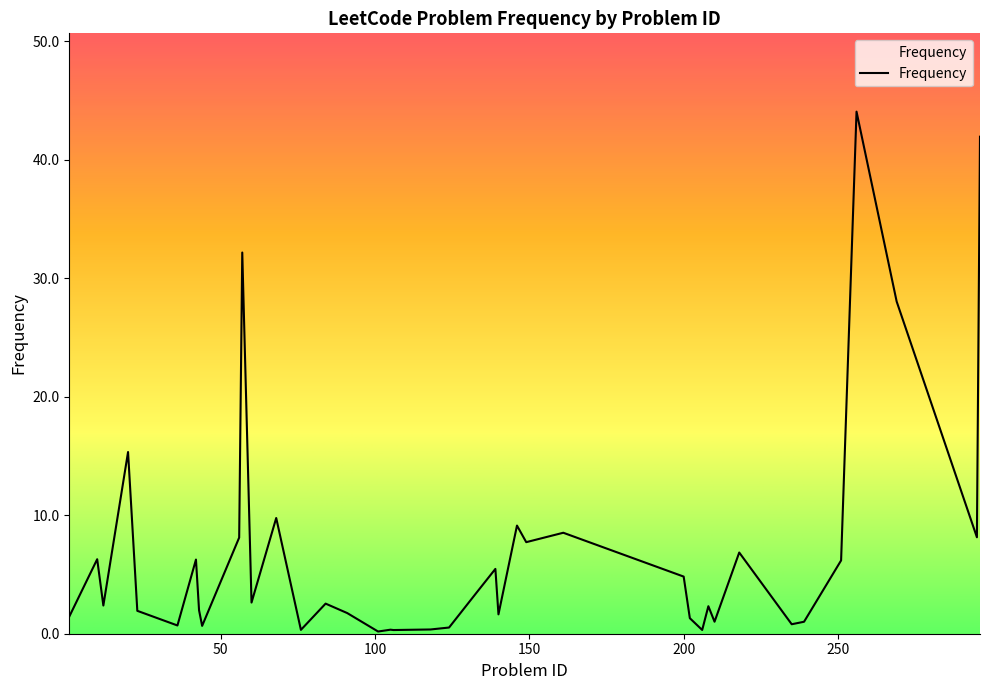

What is the difference between the maximum and minimum values?

43.9